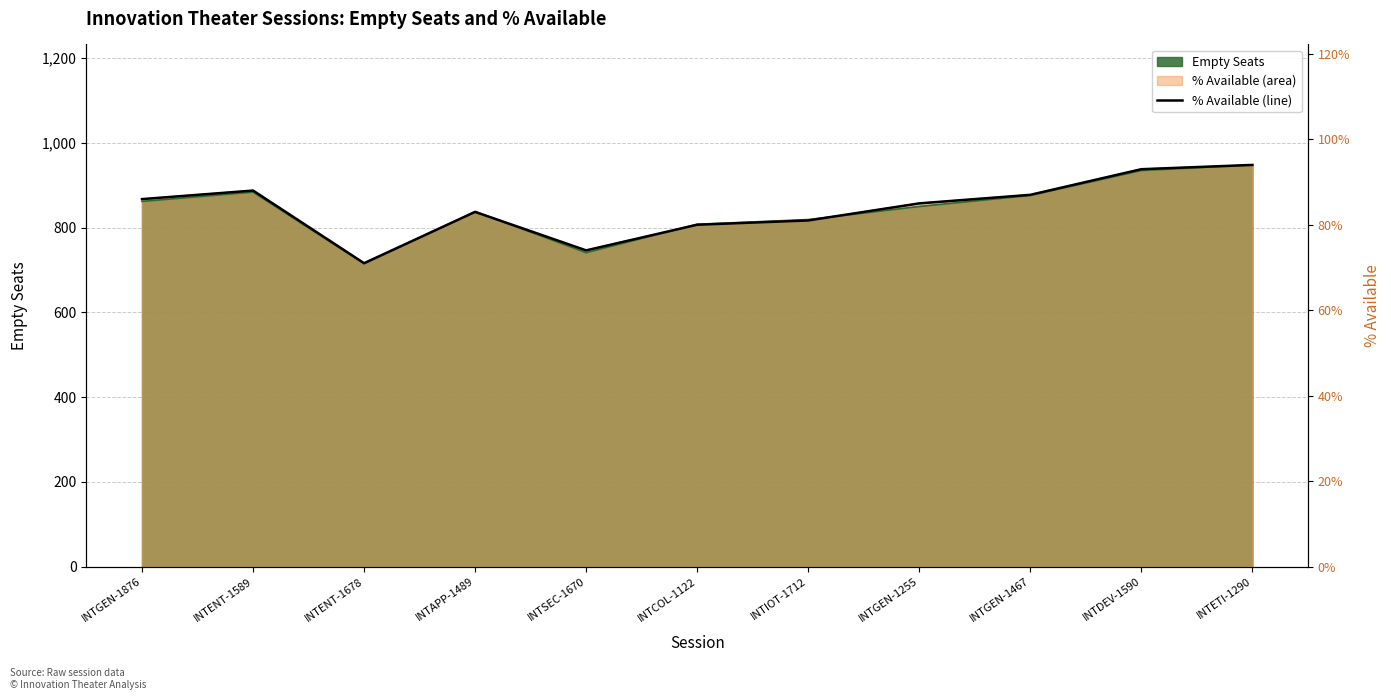

What is the ratio of the value at INTAPP-1489 to the value at INTSEC-1670?

1.1